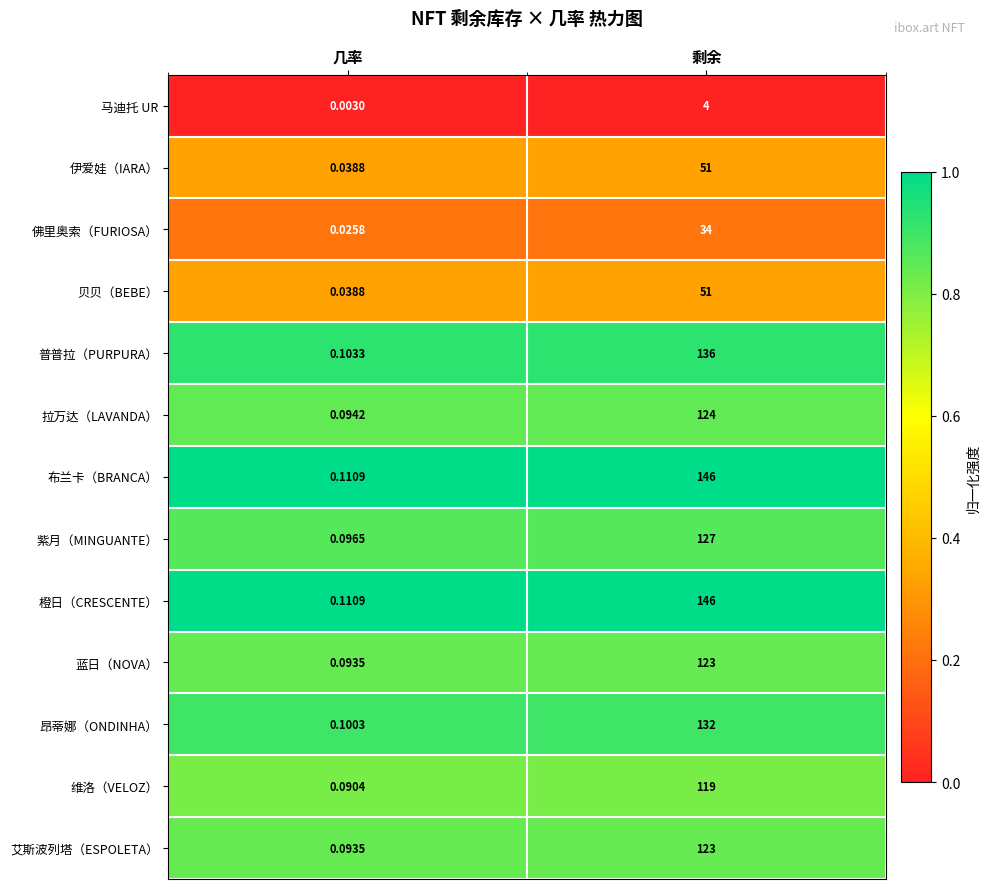

What is the spread (max minus min) of values at 剩余?

142.0